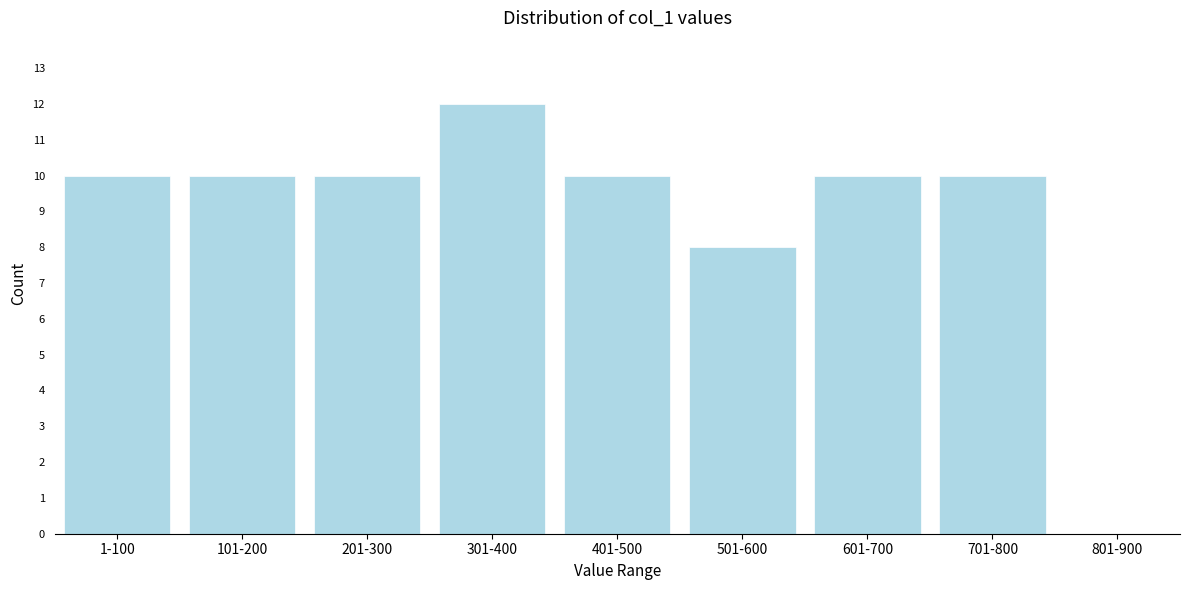

Reading left to right, extract all data points from this chart.

1-100=10	101-200=10	201-300=10	301-400=12	401-500=10	501-600=8	601-700=10	701-800=10	801-900=0